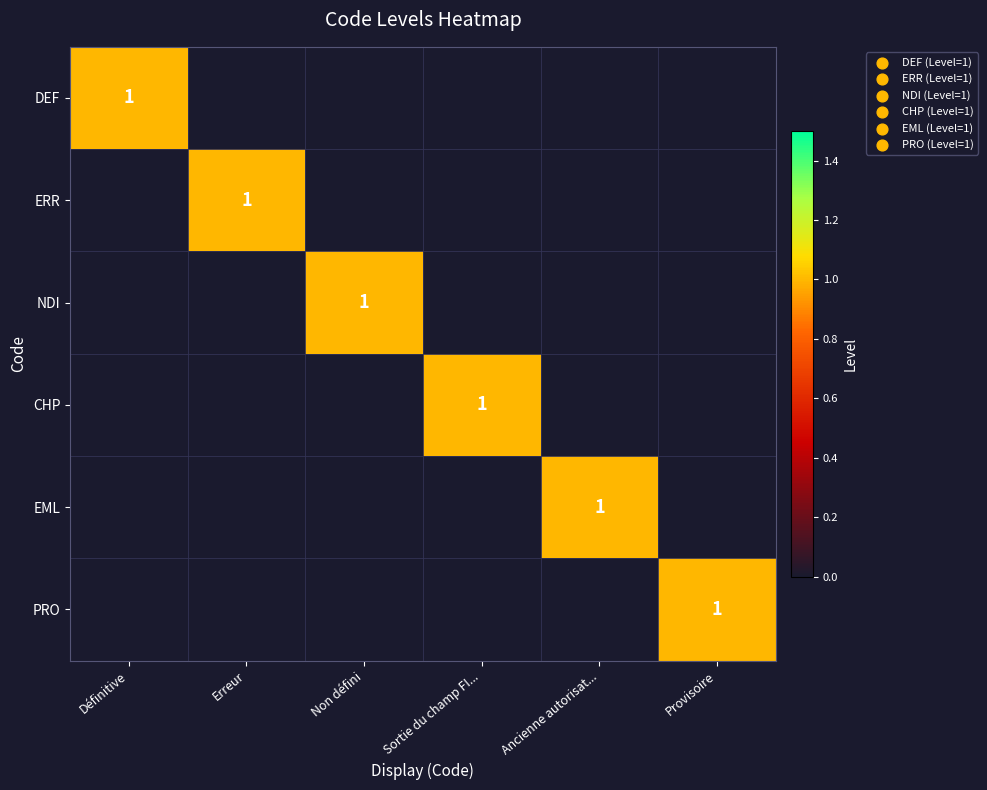

The CHP series shows 2 at Sortie du champ FI.... True or false?

False